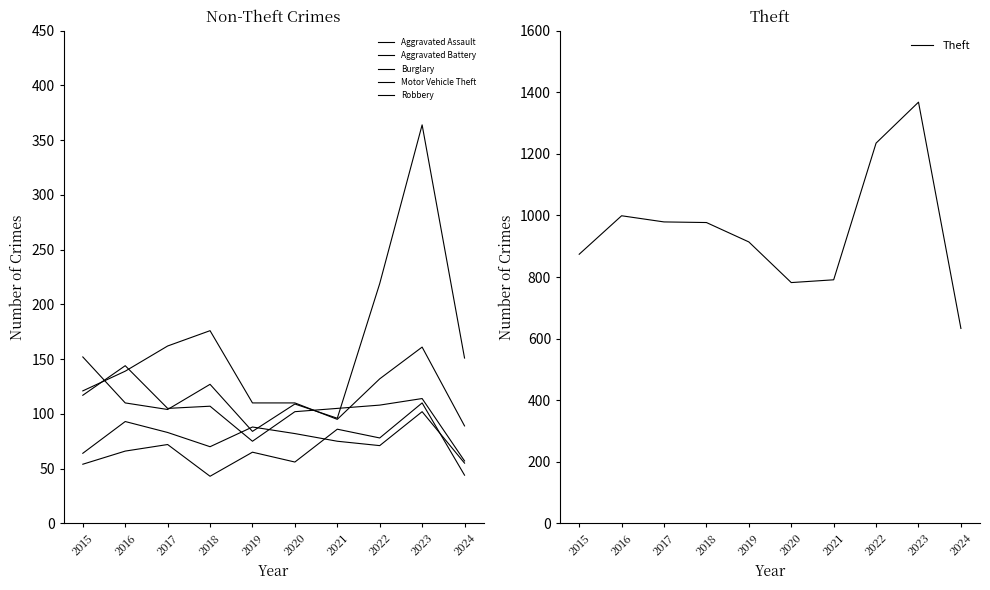

How many interior local peaks does the Robbery series have?

3